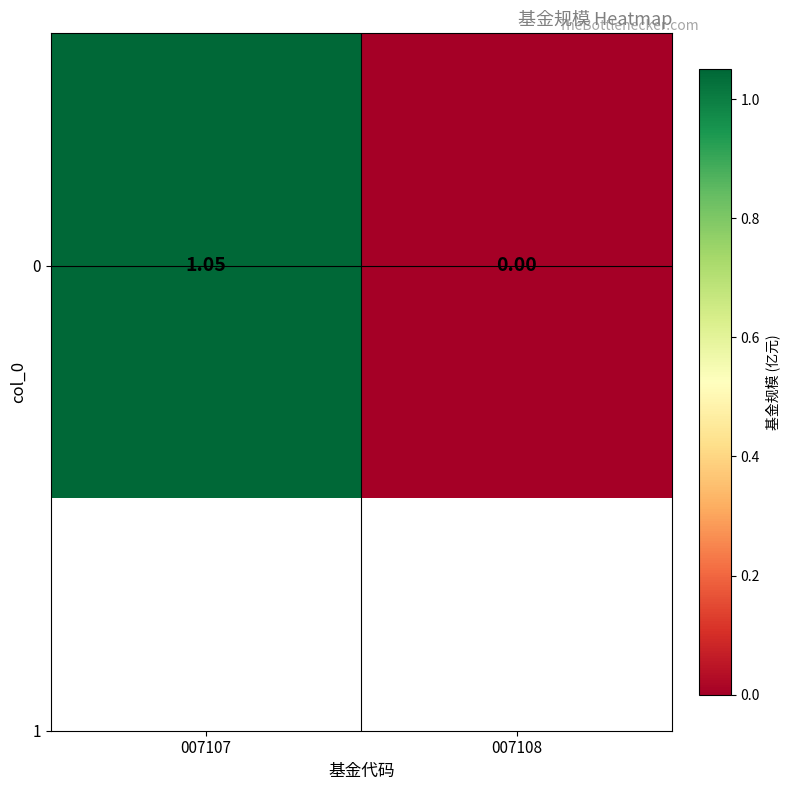

The chart shows a value of 0.0 at 007108. True or false?

True